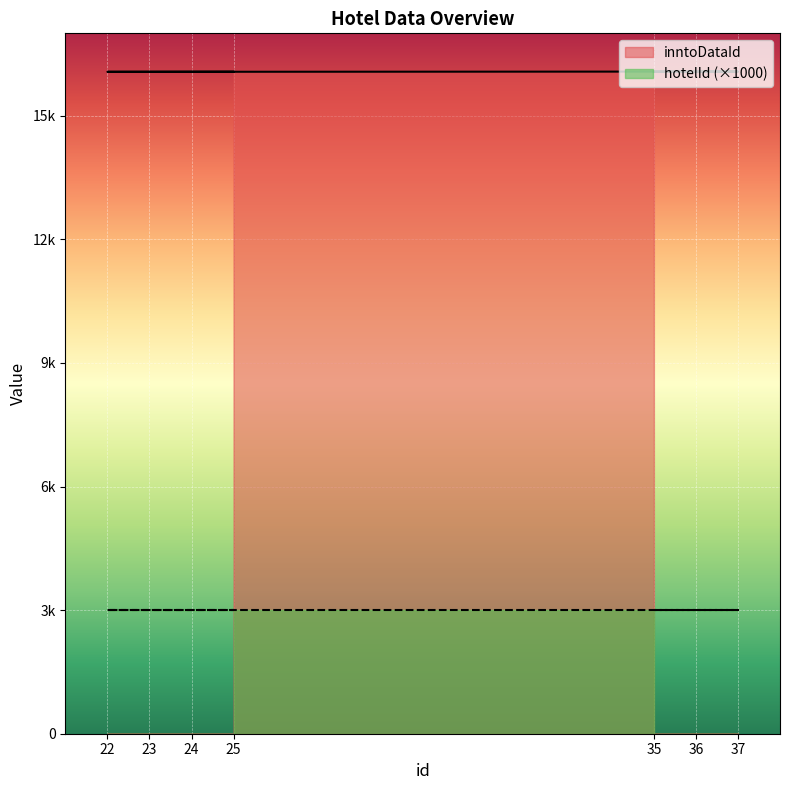

Reading left to right, extract all data points from this chart.

35=16070	36=16071	37=16072	22=16066	23=16067	24=16068	25=16069